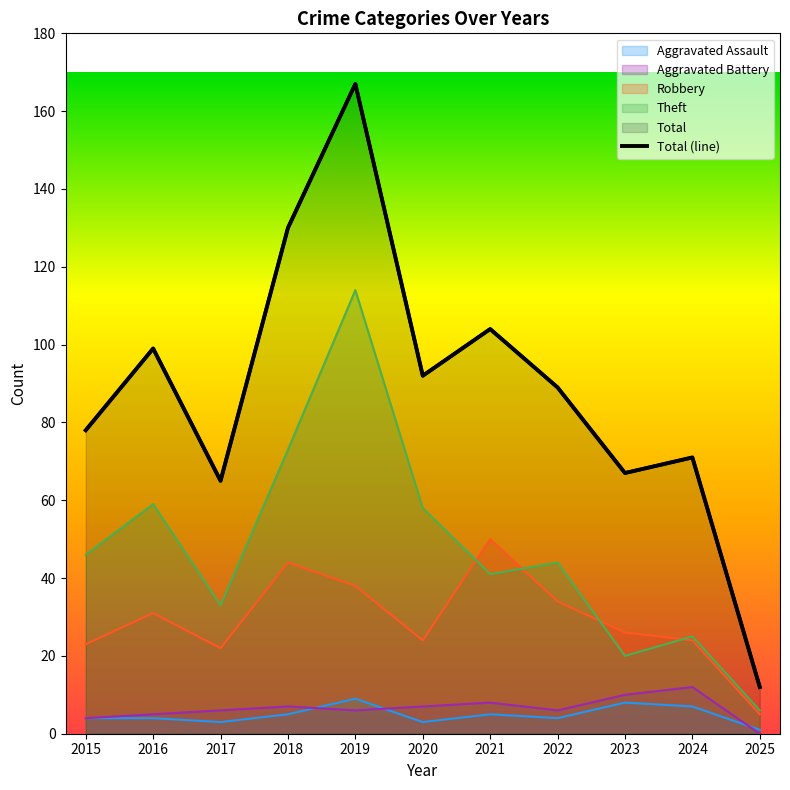

Which category has the lowest value across all series?

2025